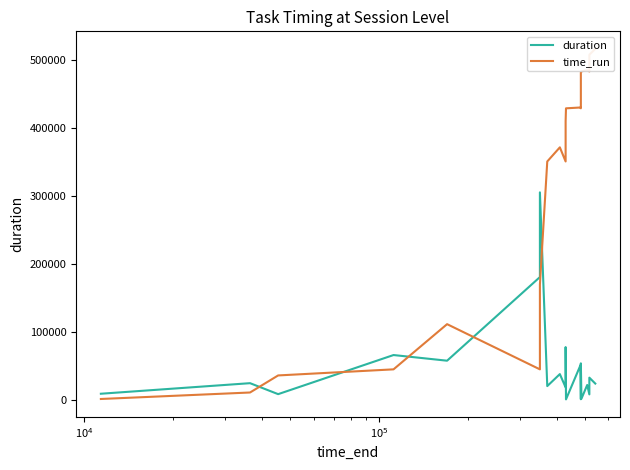

How many lines are shown in the chart?

2